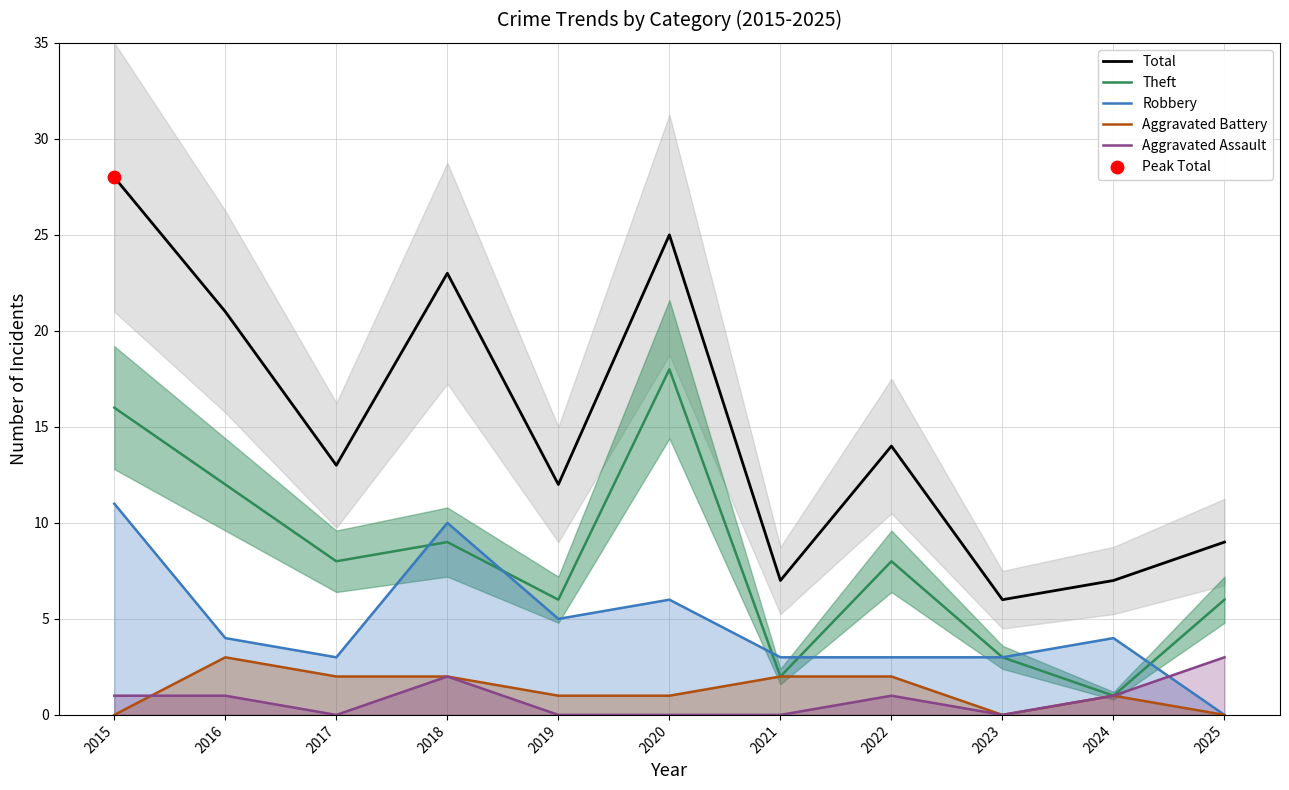

At which category is the sum across all series the highest?

2015